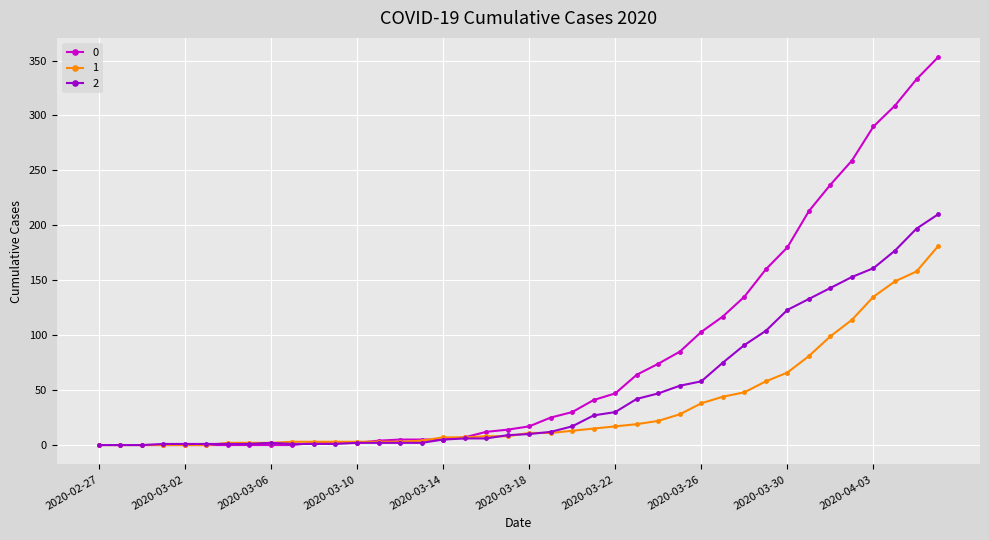

Rank the series by their maximum value, from lowest to highest.

1, 2, 0